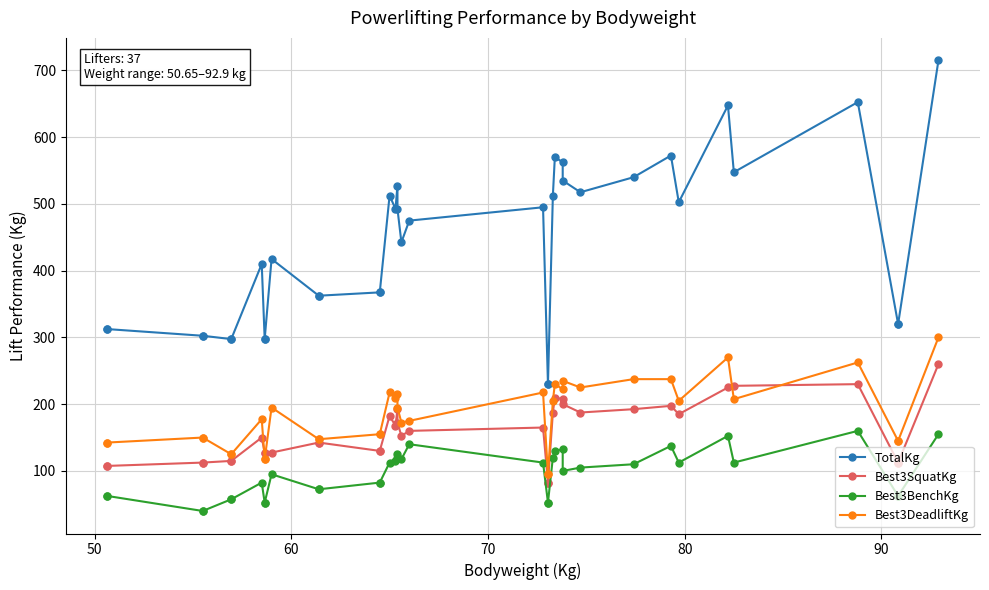

Reading left to right, what are all the values shown in this chart?

TotalKg: 312.5	312.5	302.5	302.5	297.5	297.5	410.0	297.5	297.5	417.5	362.5	362.5	367.5	367.5	512.5	492.5	527.5	492.5	442.5	475.0	495.0	230.0	230.0	512.5	570.0	562.5	535.0	517.5	540.0	572.5	502.5	647.5	547.5	652.5	320.0	320.0	715.0
Best3SquatKg: 107.5	107.5	112.5	112.5	115.0	115.0	150.0	127.5	127.5	127.5	142.5	142.5	130.0	130.0	182.5	167.5	192.5	172.5	152.5	160.0	165.0	82.5	82.5	187.5	210.0	207.5	200.0	187.5	192.5	197.5	185.0	225.0	227.5	230.0	112.5	112.5	260.0
Best3BenchKg: 62.5	62.5	40.0	40.0	57.5	57.5	82.5	52.5	52.5	95.0	72.5	72.5	82.5	82.5	112.5	115.0	120.0	125.0	117.5	140.0	112.5	52.5	52.5	120.0	130.0	132.5	100.0	105.0	110.0	137.5	112.5	152.5	112.5	160.0	62.5	62.5	155.0
Best3DeadliftKg: 142.5	142.5	150.0	150.0	125.0	125.0	177.5	117.5	117.5	195.0	147.5	147.5	155.0	155.0	217.5	210.0	215.0	195.0	172.5	175.0	217.5	95.0	95.0	205.0	230.0	222.5	235.0	225.0	237.5	237.5	205.0	270.0	207.5	262.5	145.0	145.0	300.0